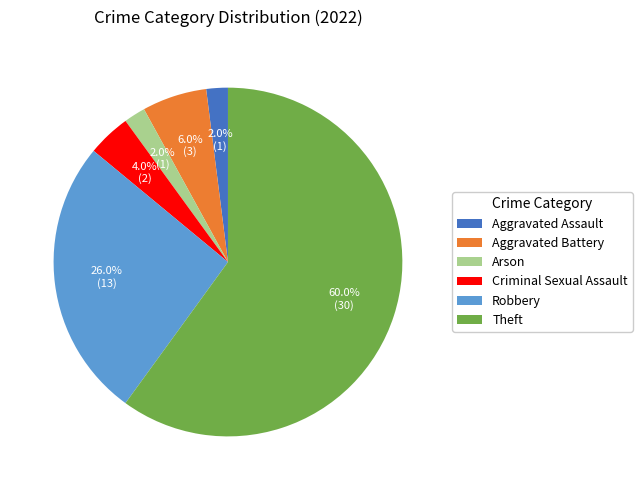

How many slices are in this pie chart?

6